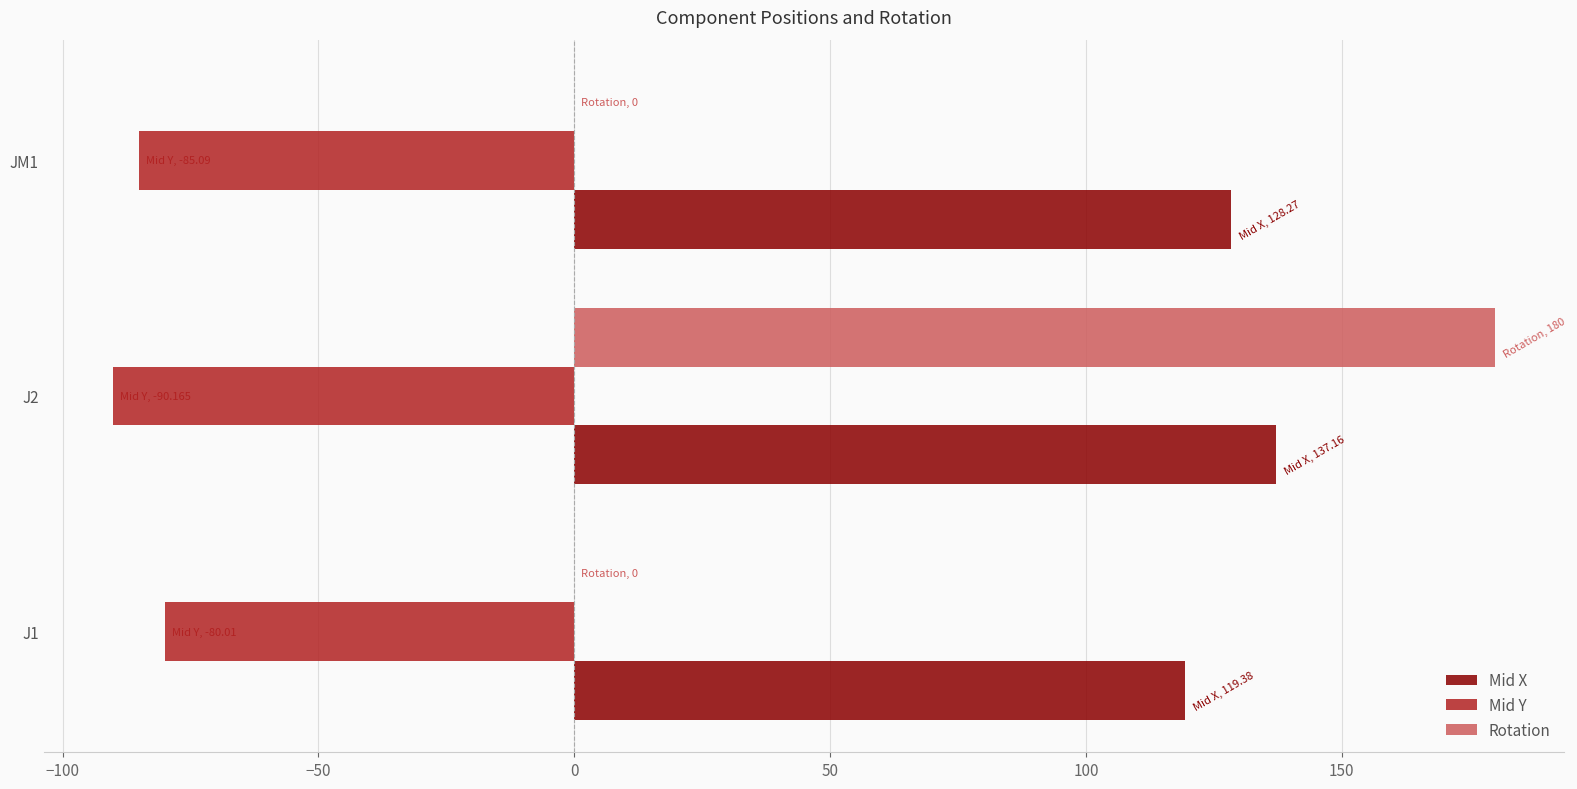

Between J2 and JM1, which series saw the biggest shift?

Rotation